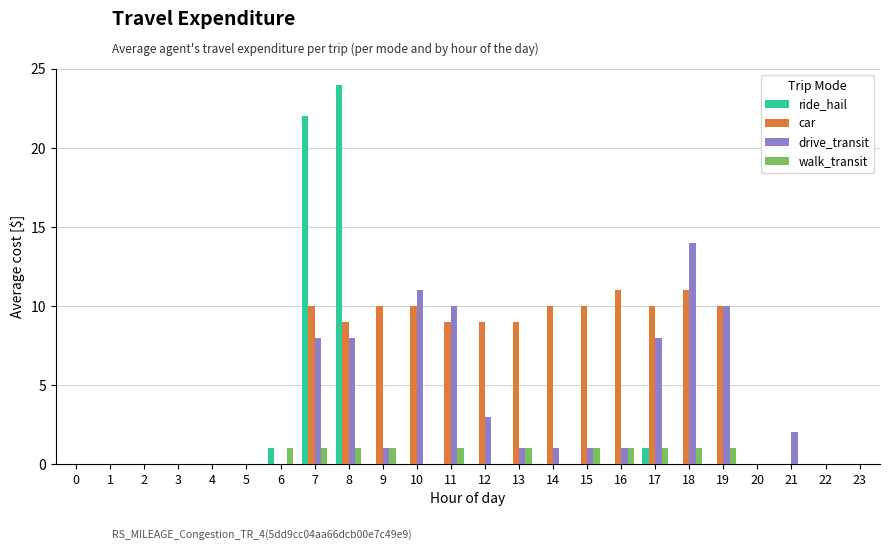

Are the bars grouped side by side (vs. stacked)?

Yes